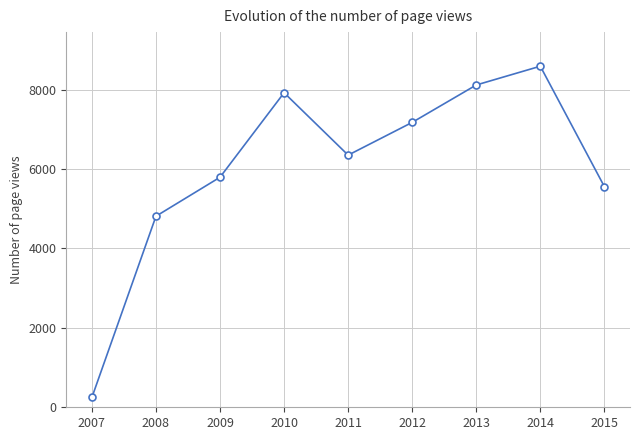

Reading left to right, list all the values displayed in this chart.

2007=248	2008=4813	2009=5795	2010=7924	2011=6352	2012=7177	2013=8119	2014=8592	2015=5559